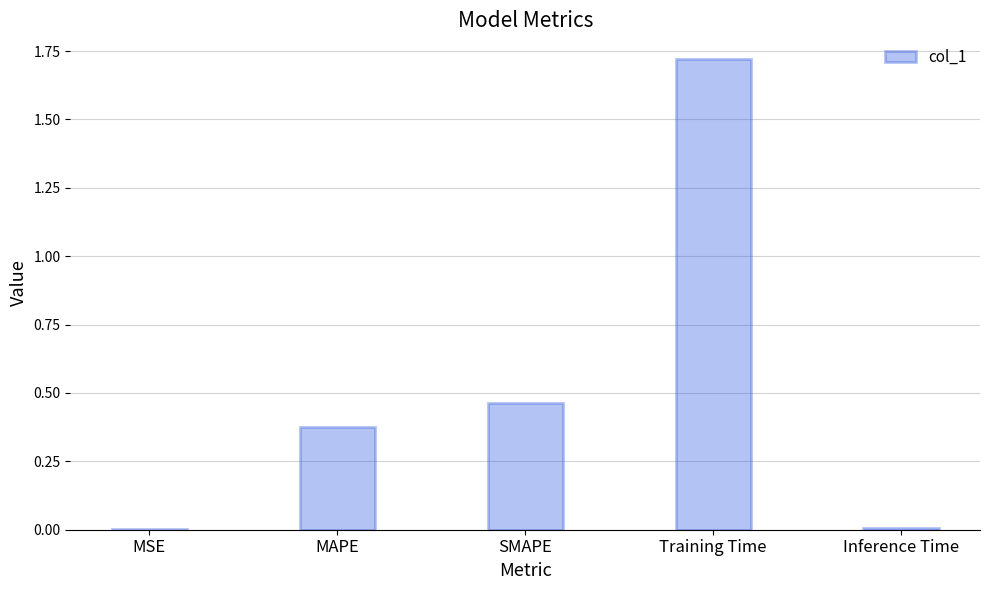

At which category does the chart reach its peak across all series?

Training Time